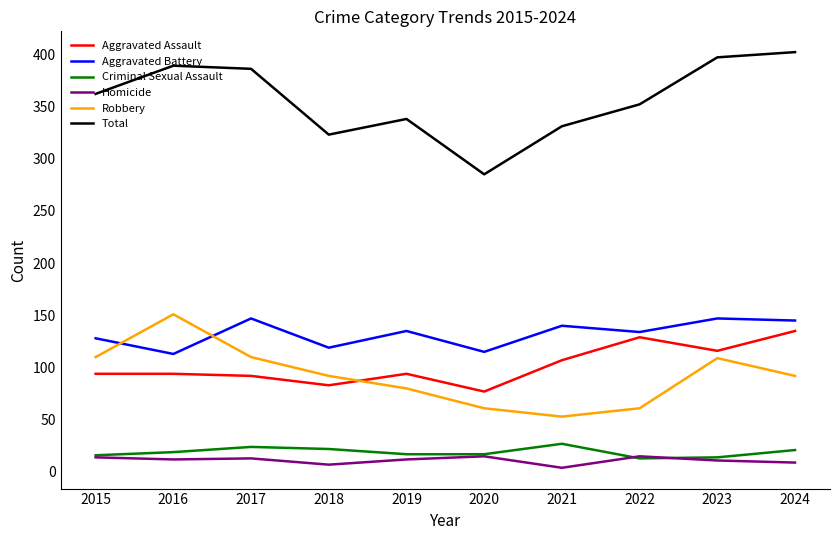

Which series has the largest range (max minus min)?

Total